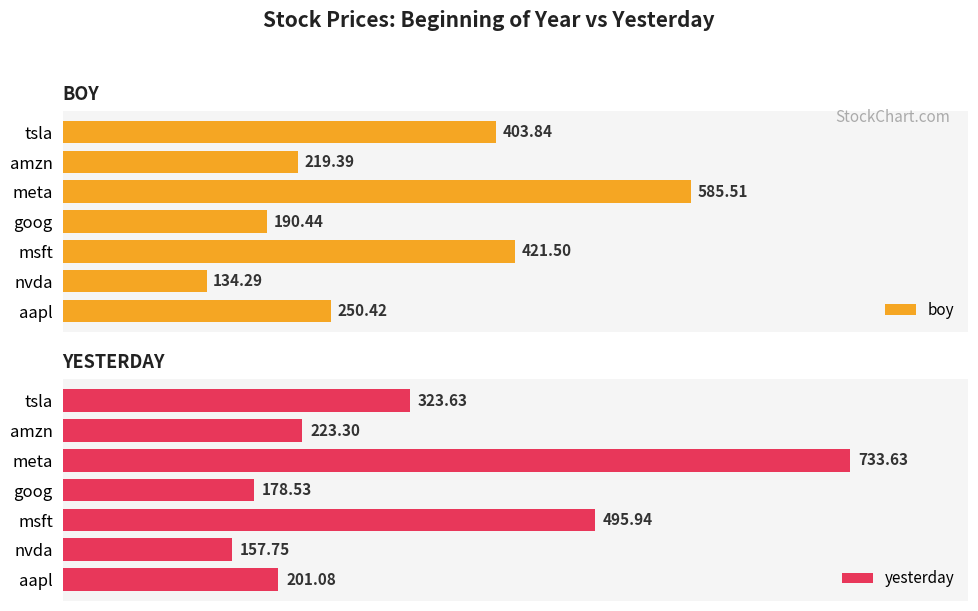

At how many categories does at least one series exceed 171?

6